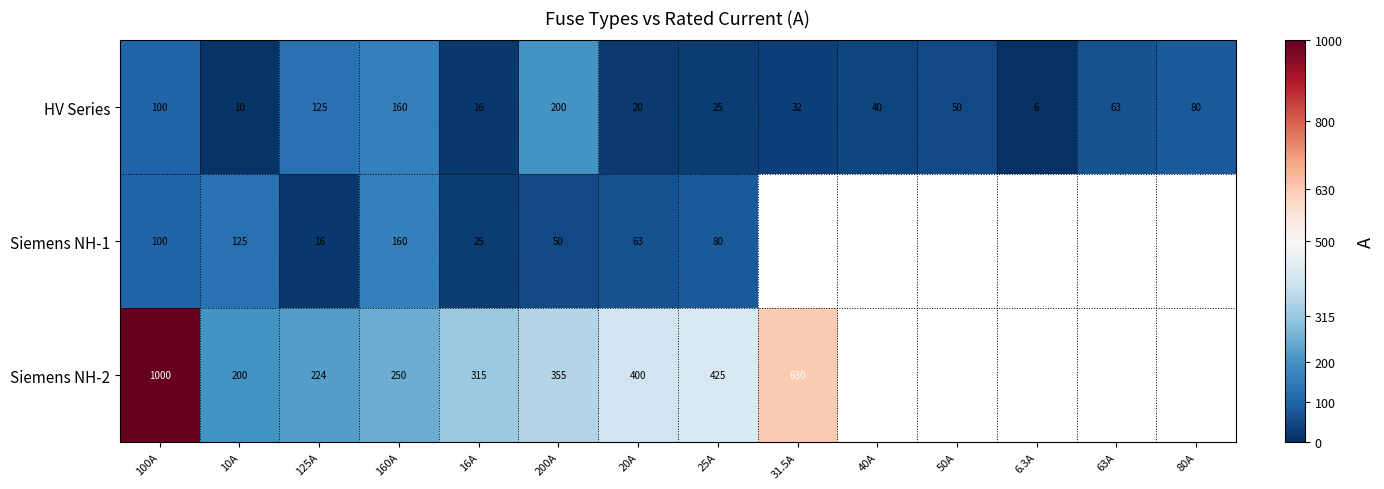

Is it true that Siemens NH-2 equals 350 at 125A?

False